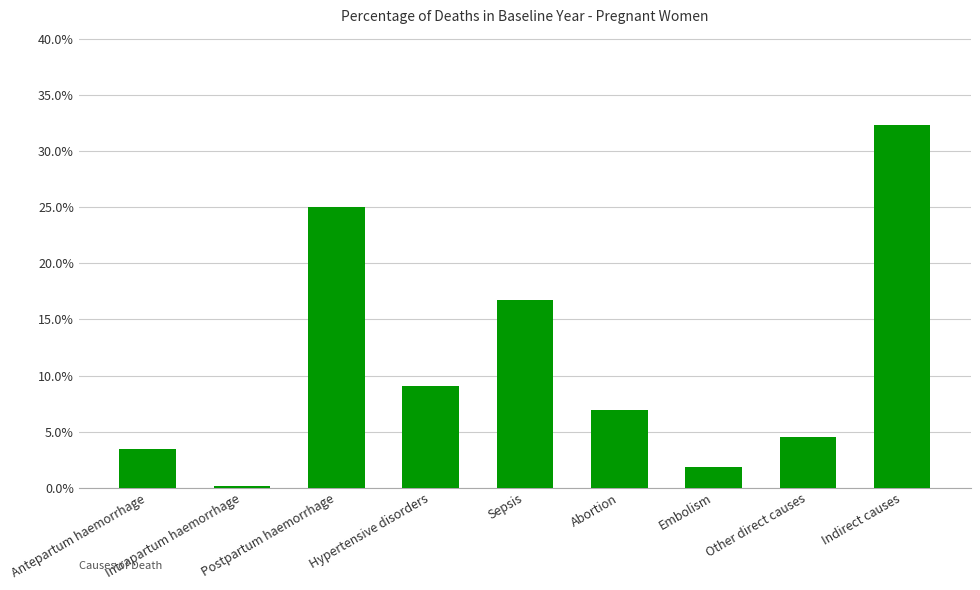

What position from the left is Abortion?

6